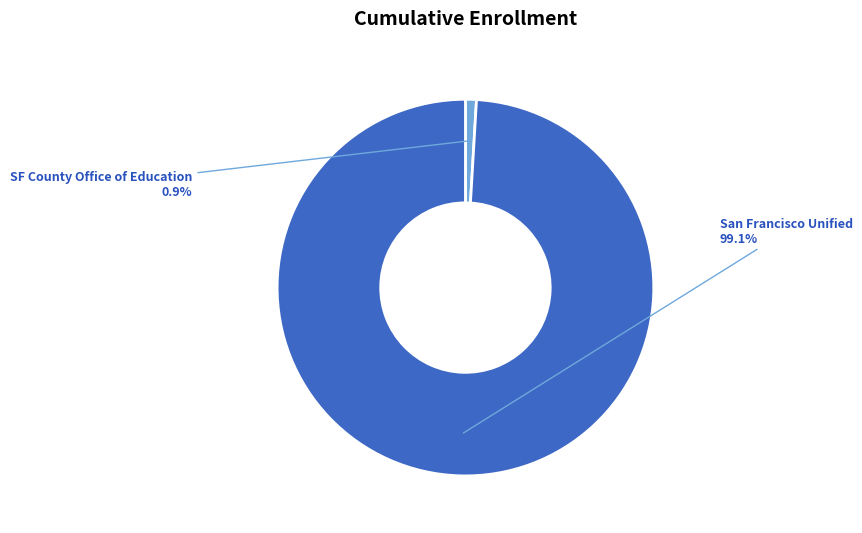

Which category accounts for the majority?

San Francisco Unified